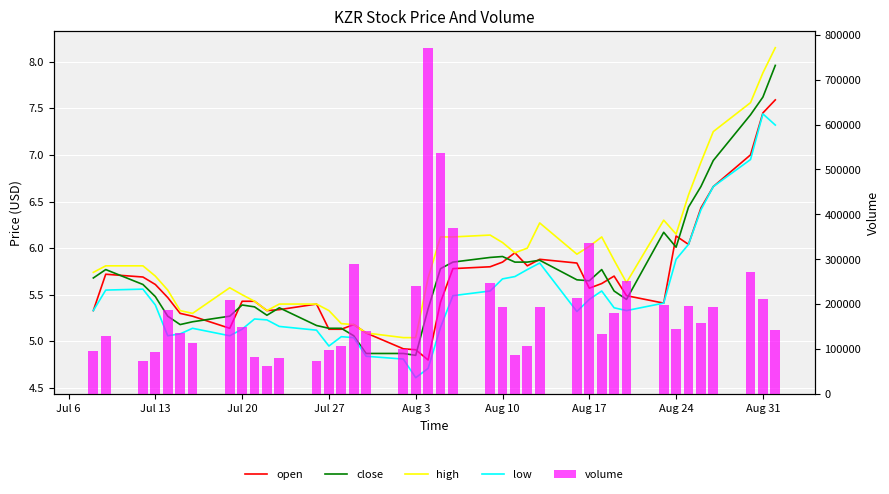

Does the chart contain stacked bars?

No